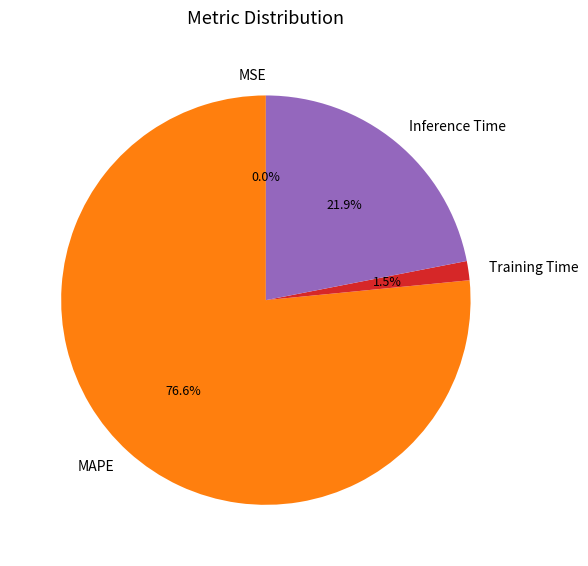

Which has a higher value, Training Time or MAPE?

MAPE